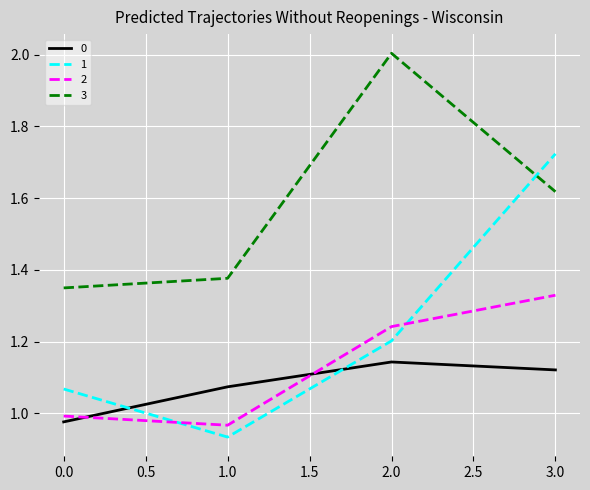

True or false: 0 and 3 cross at least once.

False